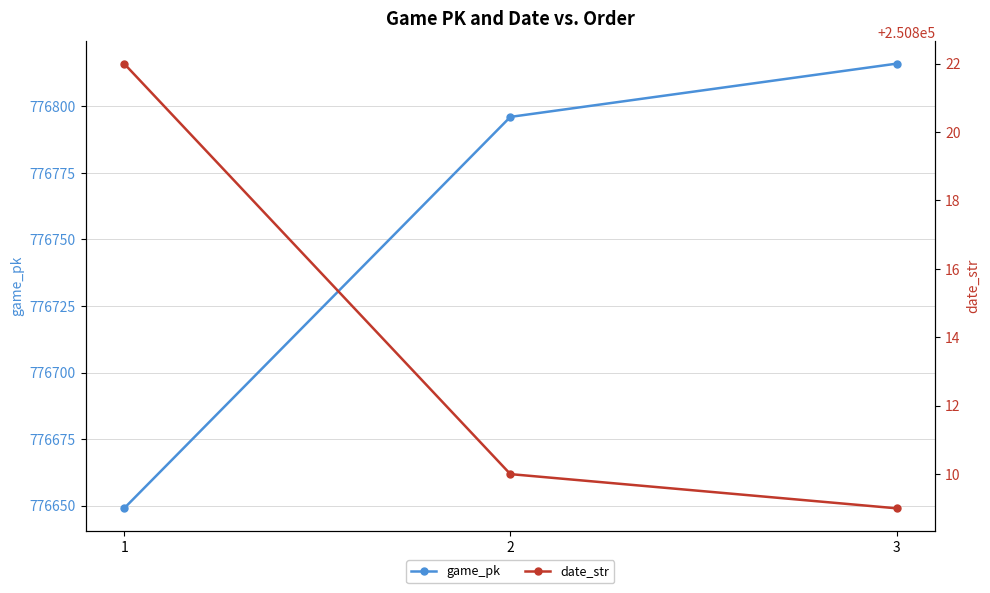

What is the minimum value for game_pk?

776649